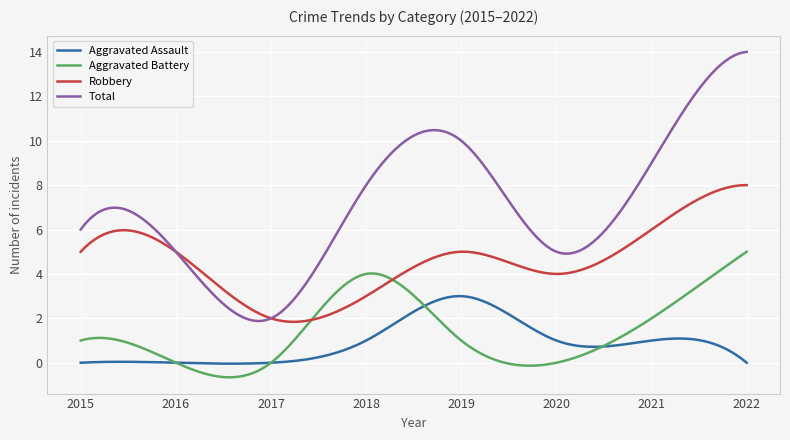

Which series has the largest total across all categories?

Total